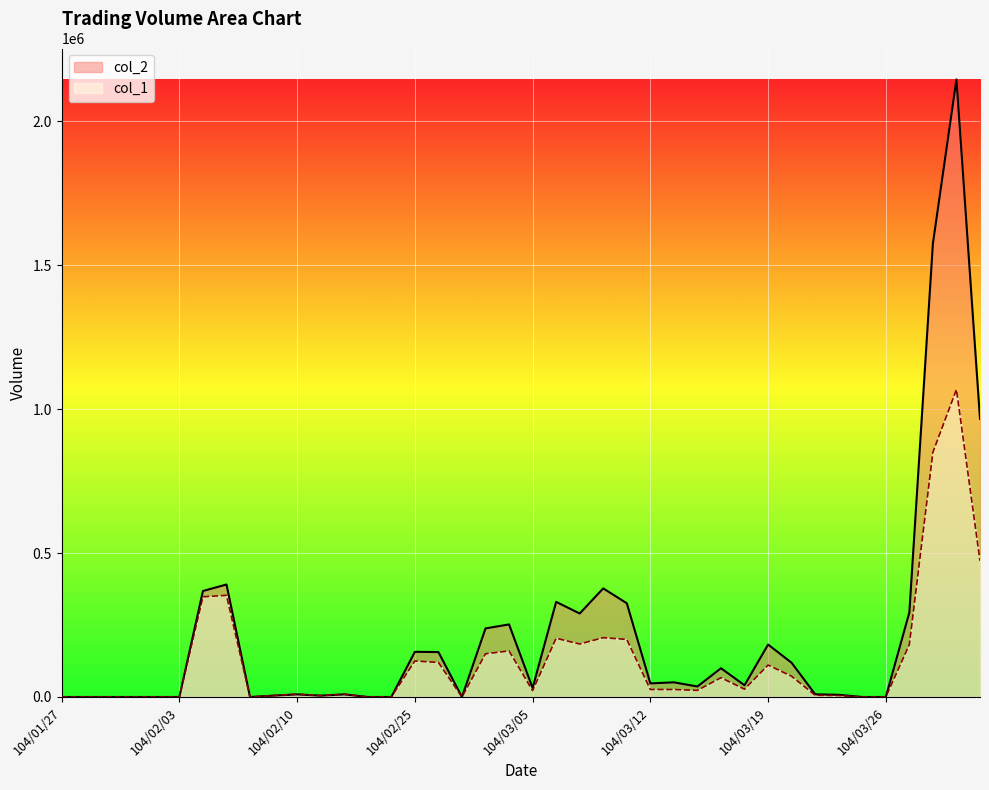

At which label is col_1 closest to 534000?

104/04/01